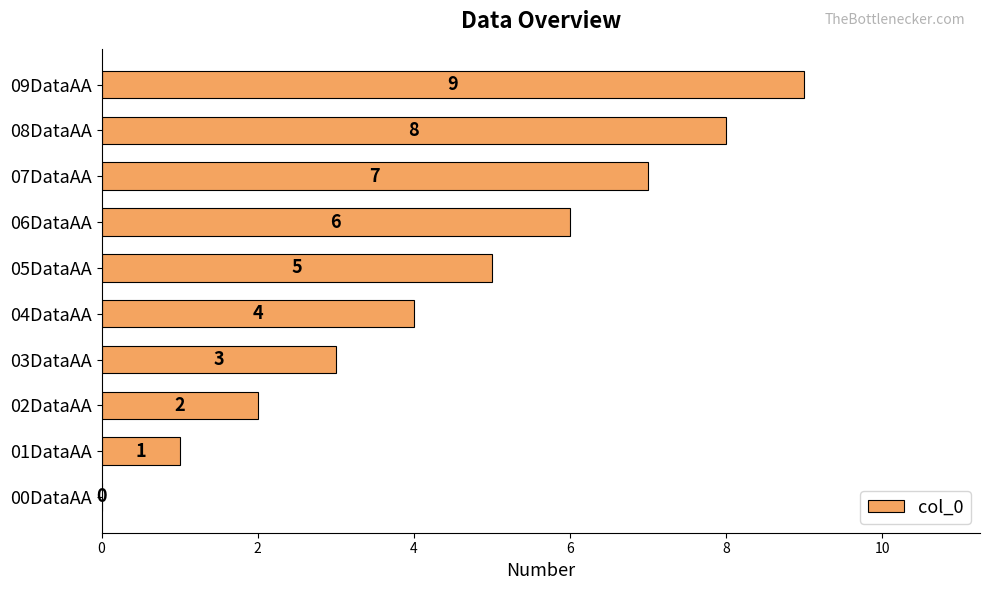

How many values are between 2 and 7?

6